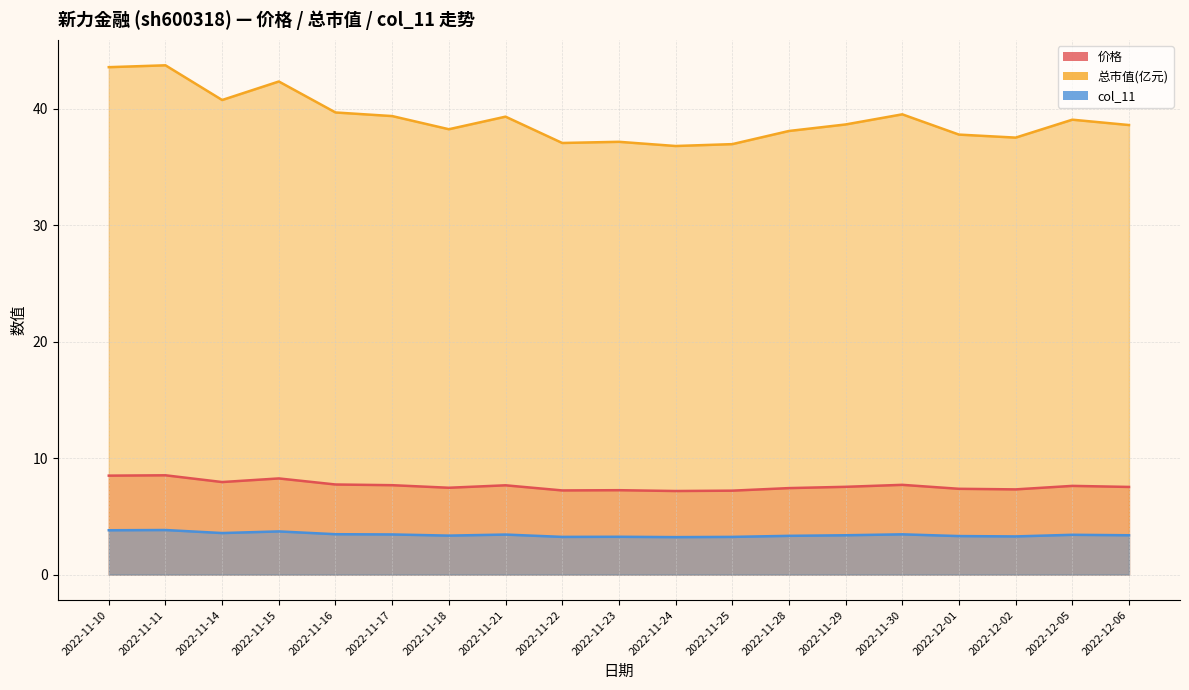

How many categories are shown in the chart?

19